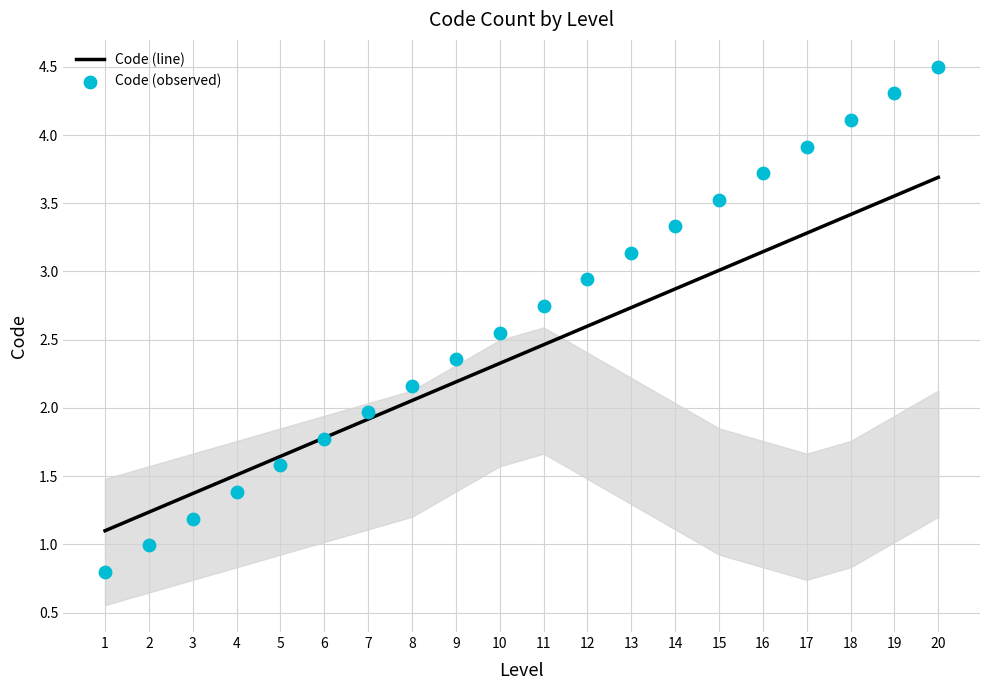

Which series has the largest total across all categories?

Code (observed)